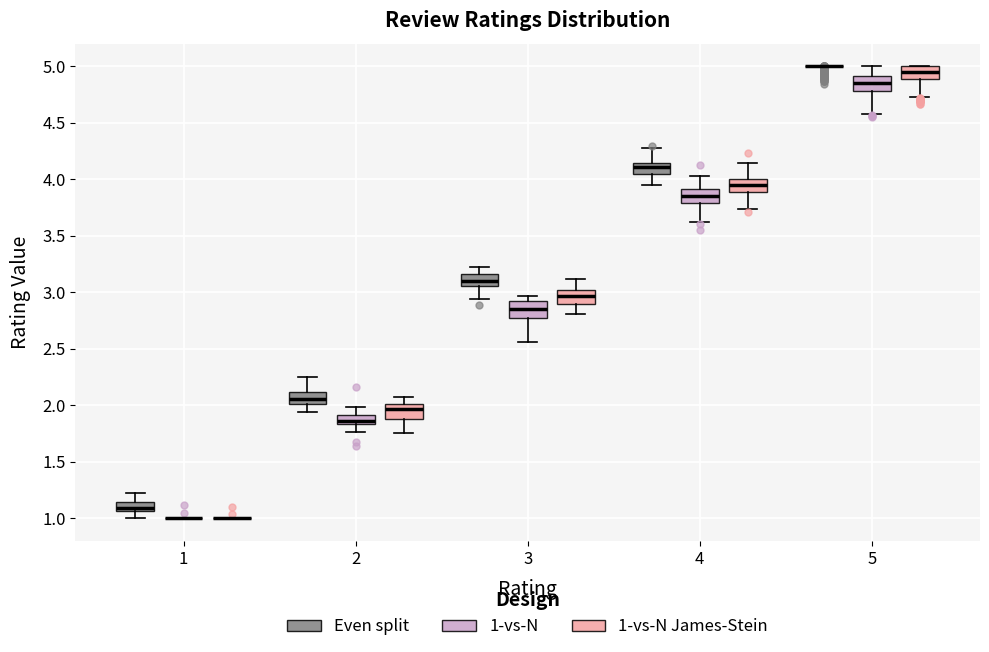

Reading left to right, transcribe this box plot: for each box, give where its median line is, the range the box spans, and where its two whiskers end, as read against the y-axis. The values are not printed on the chart, so give them approximately, as read against the axis.

1 (Even split): median 1.10, box 1.05 to 1.15, whiskers 1.00 to 1.25
1 (1-vs-N): box collapsed to a line at 1.00, whiskers 1.00 to 1.00
1 (1-vs-N James-Stein): box collapsed to a line at 1.00, whiskers 1.00 to 1.00
2 (Even split): median 2.05, box 2.00 to 2.10, whiskers 1.95 to 2.25
2 (1-vs-N): median 1.85 (inside the box), box 1.85 to 1.90, whiskers 1.75 to 2.00
2 (1-vs-N James-Stein): median 1.95, box 1.90 to 2.00, whiskers 1.75 to 2.10
3 (Even split): median 3.10, box 3.05 to 3.15, whiskers 2.95 to 3.25
3 (1-vs-N): median 2.85, box 2.75 to 2.90, whiskers 2.55 to 2.95
3 (1-vs-N James-Stein): median 2.95, box 2.90 to 3.00, whiskers 2.80 to 3.10
4 (Even split): median 4.10, box 4.05 to 4.15, whiskers 3.95 to 4.30
4 (1-vs-N): median 3.85, box 3.80 to 3.90, whiskers 3.60 to 4.05
4 (1-vs-N James-Stein): median 3.95, box 3.90 to 4.00, whiskers 3.75 to 4.15
5 (Even split): box collapsed to a line at 5.00, whiskers 5.00 to 5.00
5 (1-vs-N): median 4.85, box 4.80 to 4.90, whiskers 4.60 to 5.00
5 (1-vs-N James-Stein): median 4.95, box 4.90 to 5.00, whiskers 4.75 to 5.00